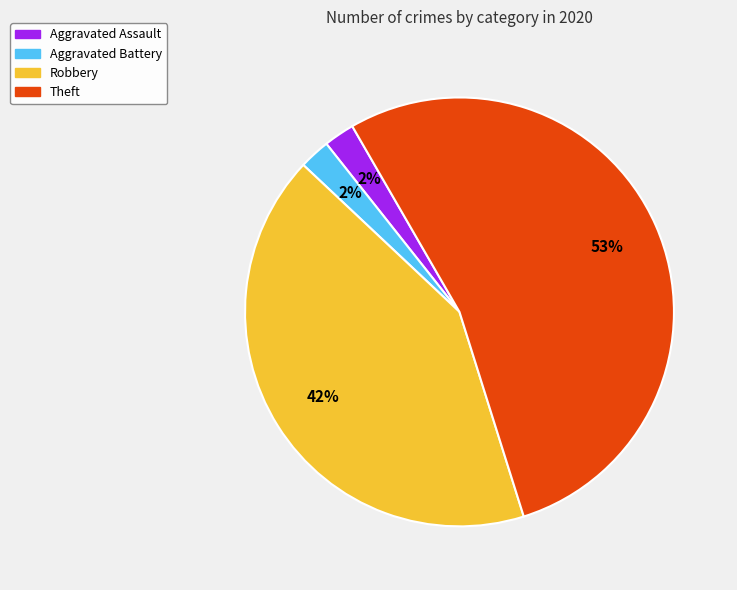

The Robbery slice represents 42% of the pie. True or false?

True